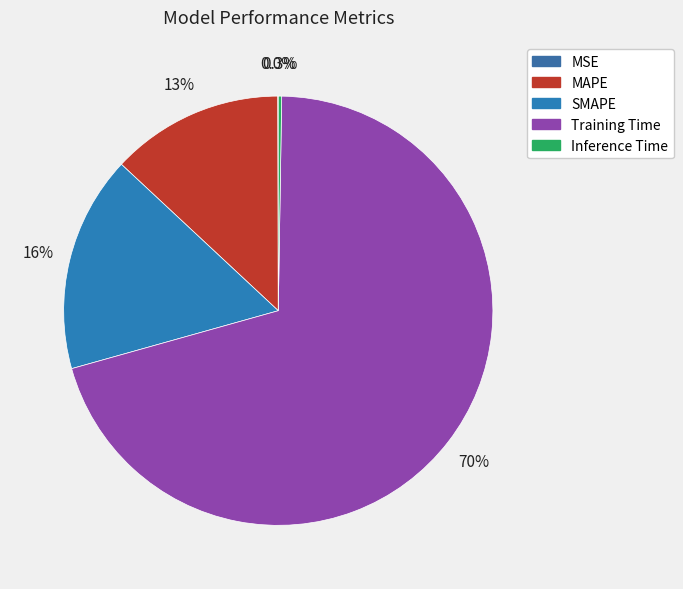

What percentage do SMAPE and Training Time together represent?

86.7%